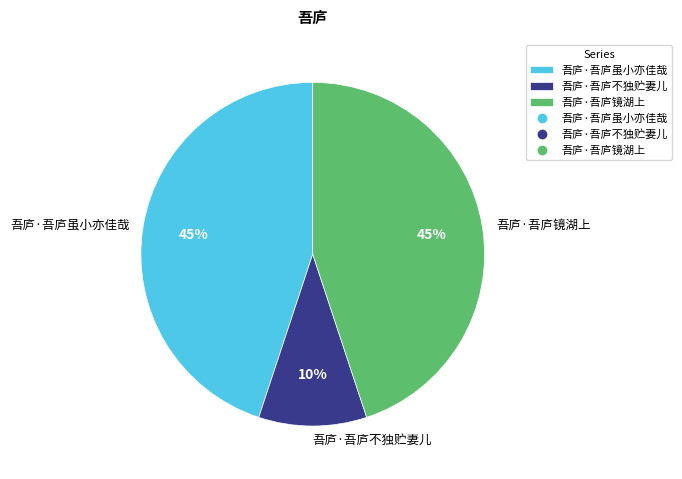

Count the number of slices in the pie.

3